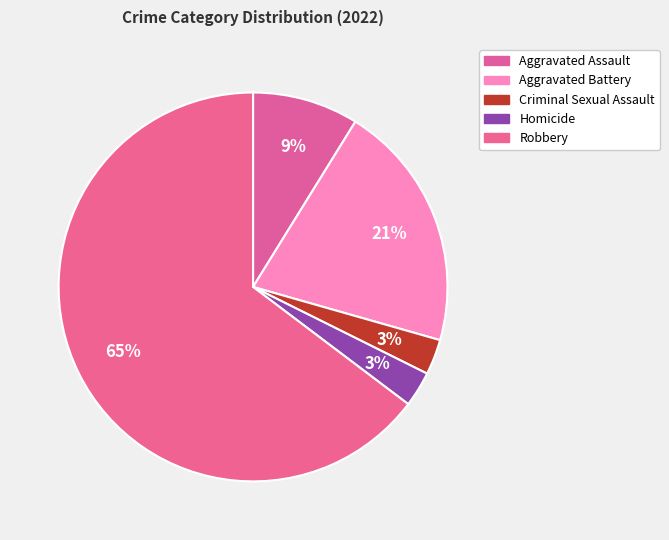

What percentage is the Aggravated Assault slice, to the nearest percent?

9%